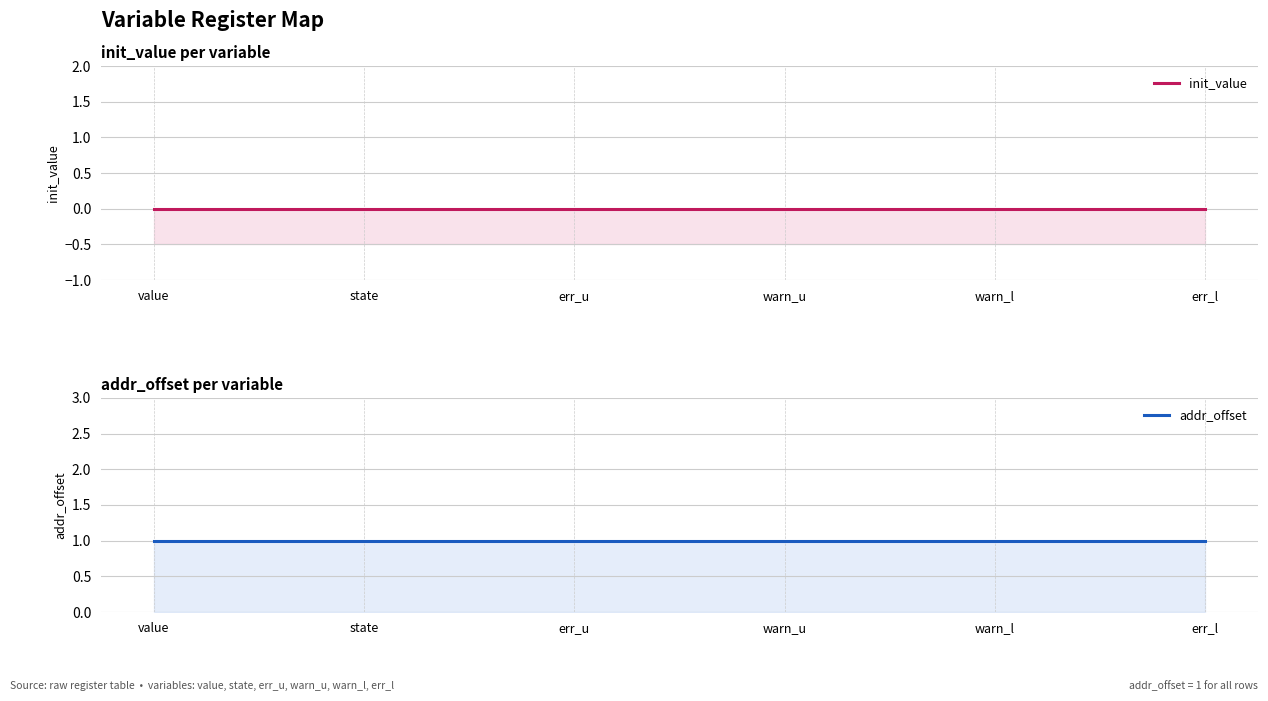

How many data points does each series have?

6